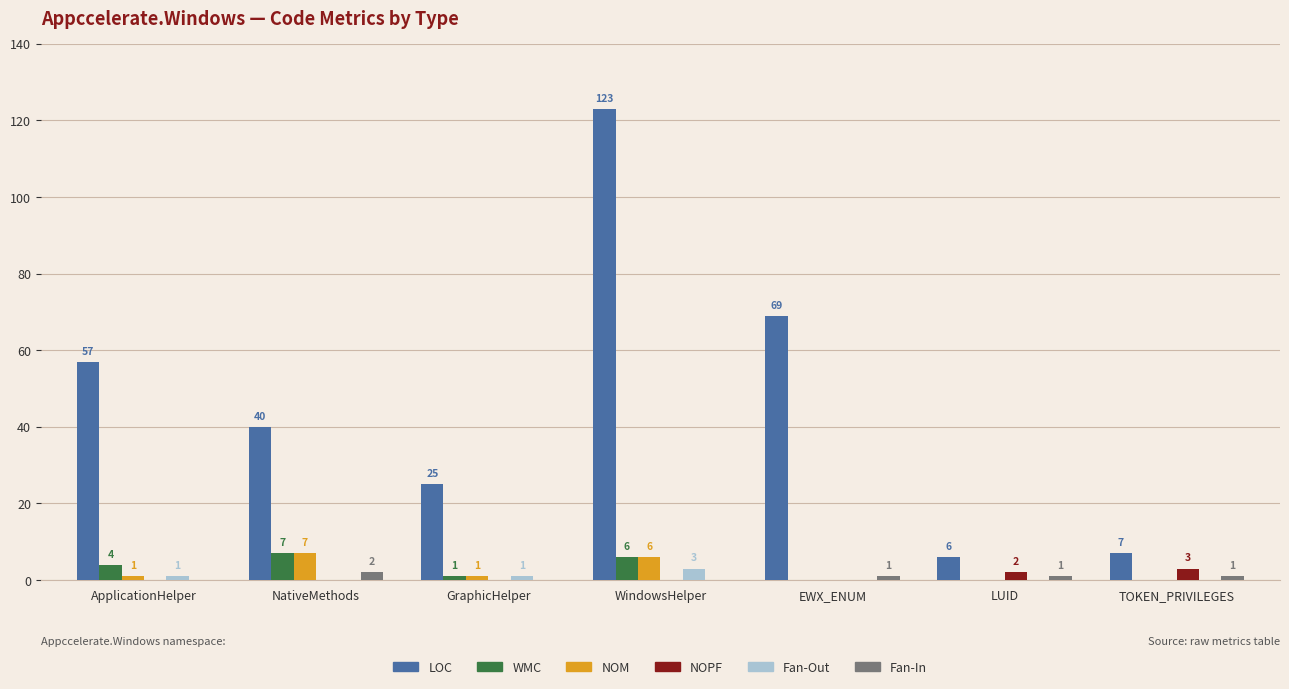

At which label does NOPF reach its peak?

TOKEN_PRIVILEGES